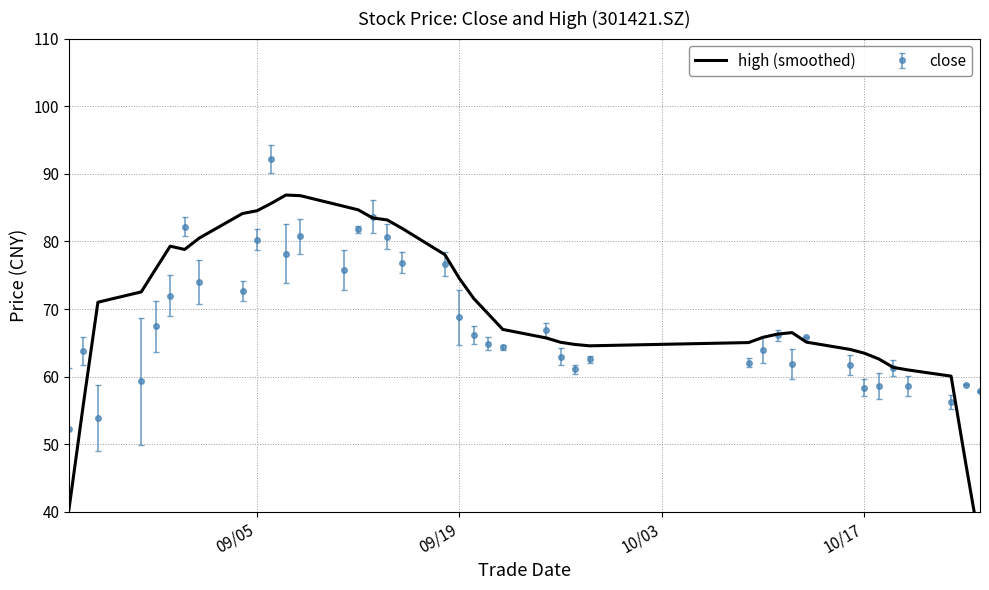

Reading right to left, extract all data points from this chart.

35.0	47.4	60.1	61.0	61.4	62.6	63.5	64.0	65.1	66.5	66.3	65.8	65.1	64.6	64.8	65.1	65.7	67.0	69.3	71.5	74.5	78.0	82.0	83.2	83.5	84.7	85.2	86.8	86.9	85.7	84.5	84.1	80.5	78.8	79.3	75.9	72.5	71.0	56.0	40.4